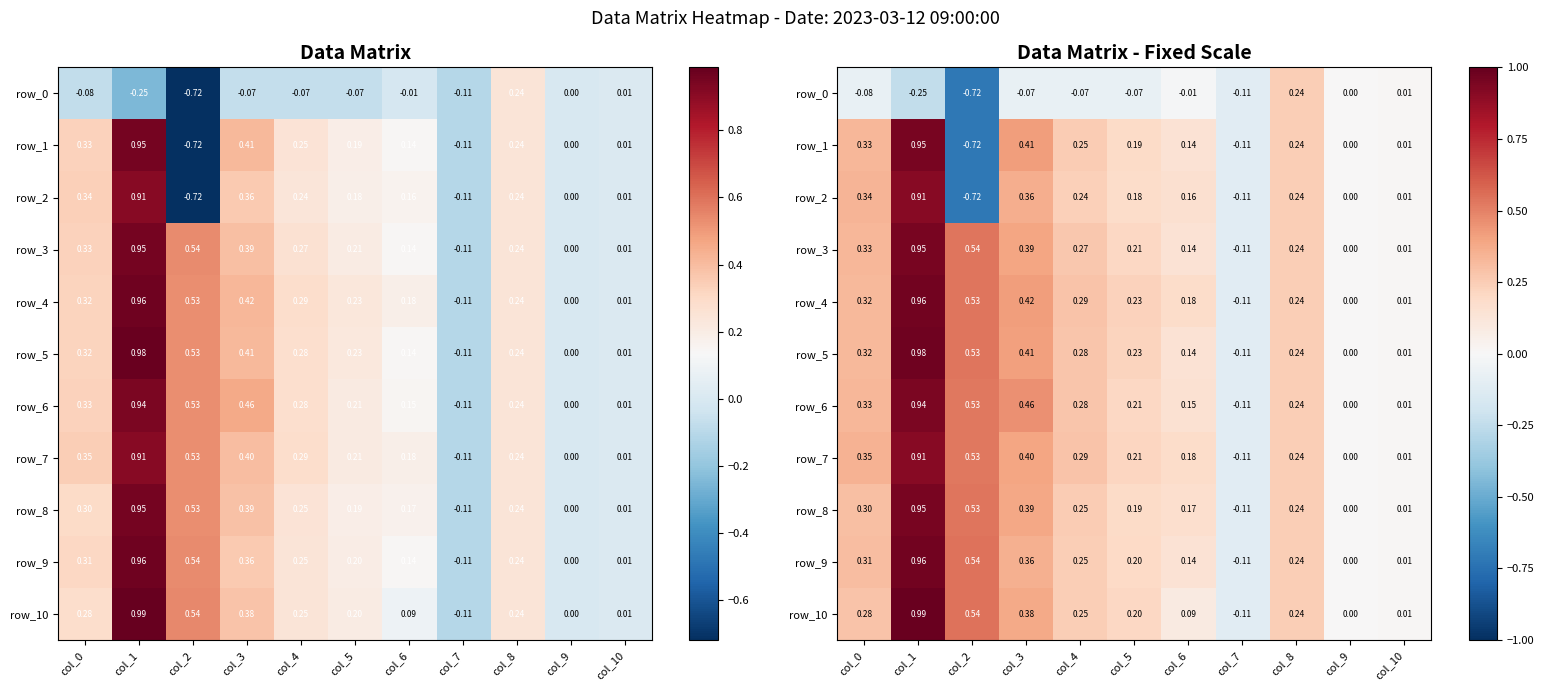

Between col_9 and col_0, which is larger?

col_9